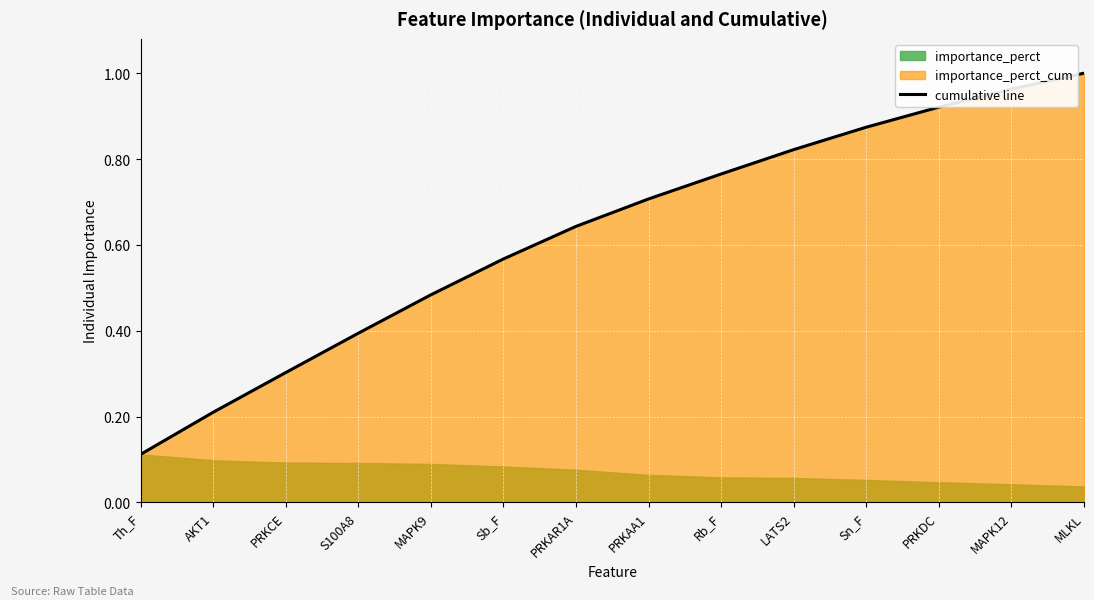

Is it true that cumulative line equals 0.6 at S100A8?

False